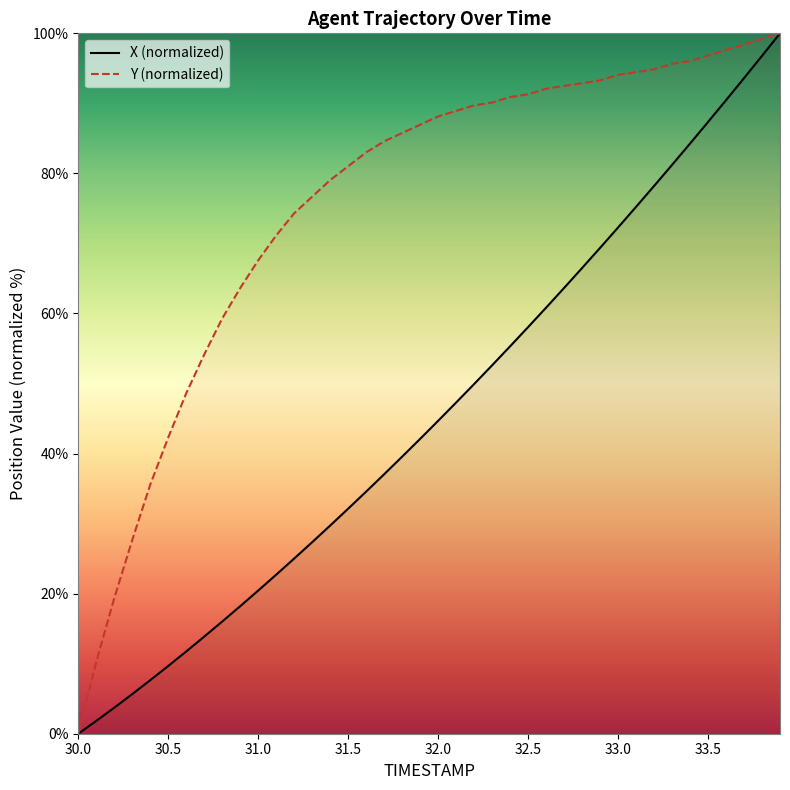

What is the greatest value displayed?

100.0